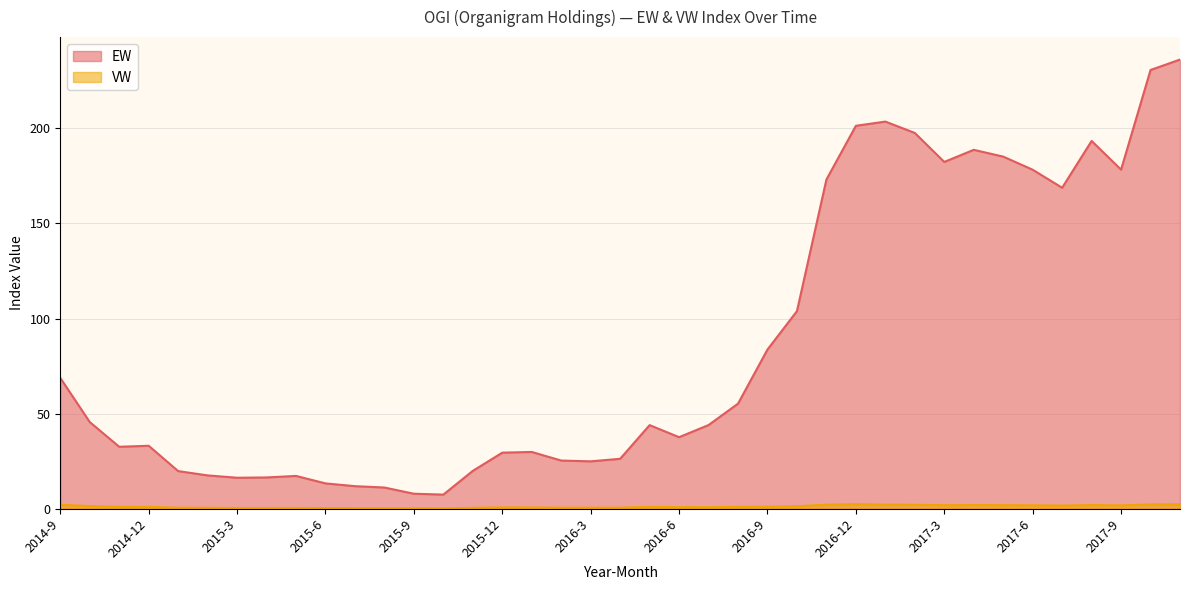

Which category has the lowest value across all series?

2015-10